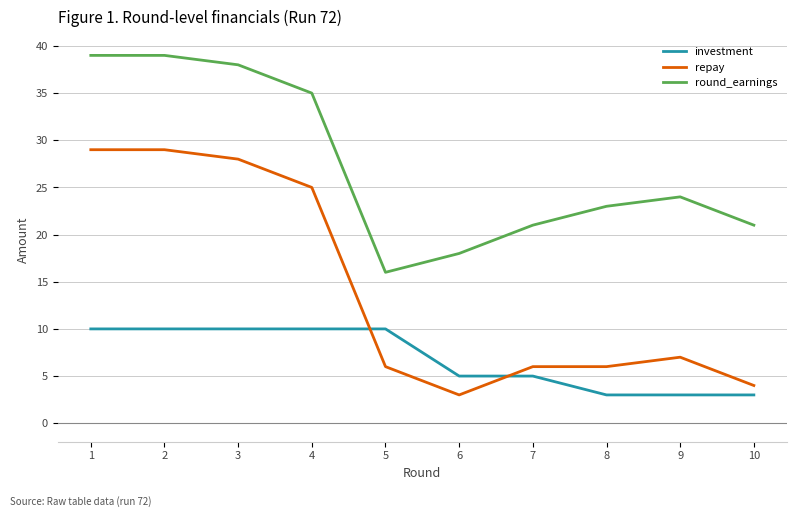

Which series has the largest range (max minus min)?

repay